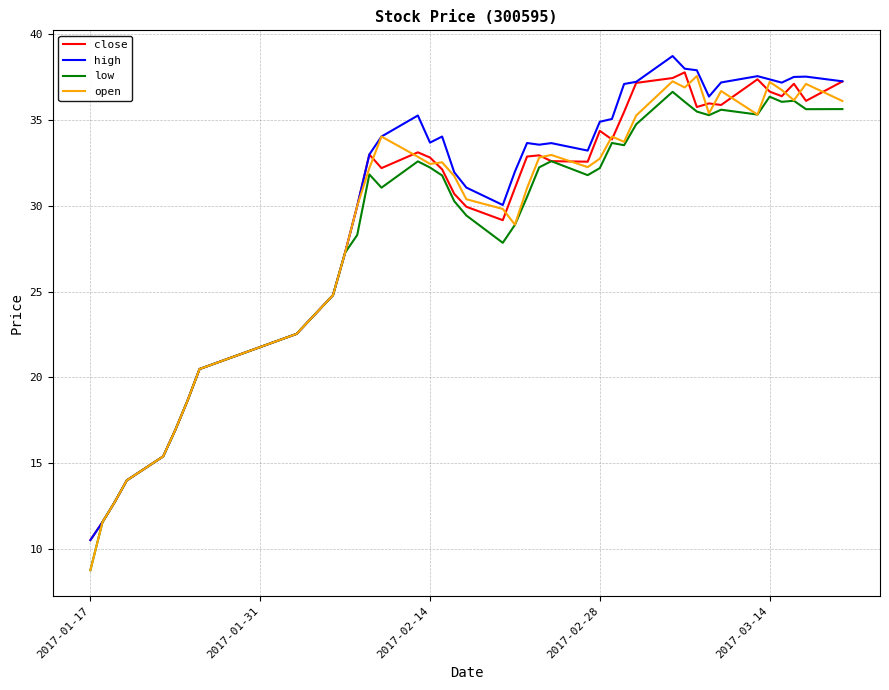

What is the highest value of the open series?

37.6